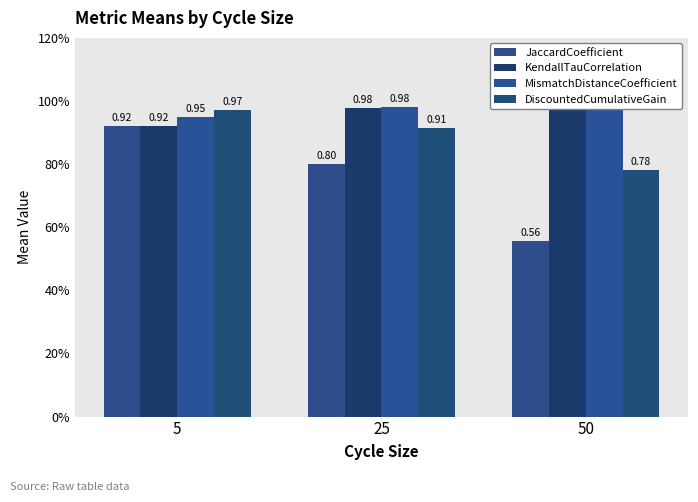

What is the difference between the maximum and minimum values in the DiscountedCumulativeGain series?

0.2